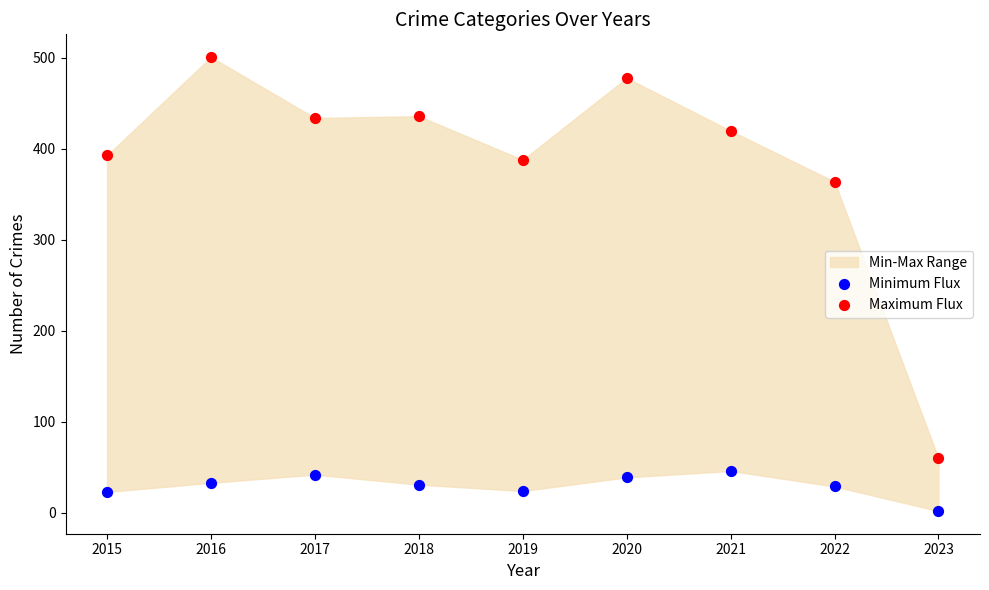

Across all series, what Y value is closest to 251?

364